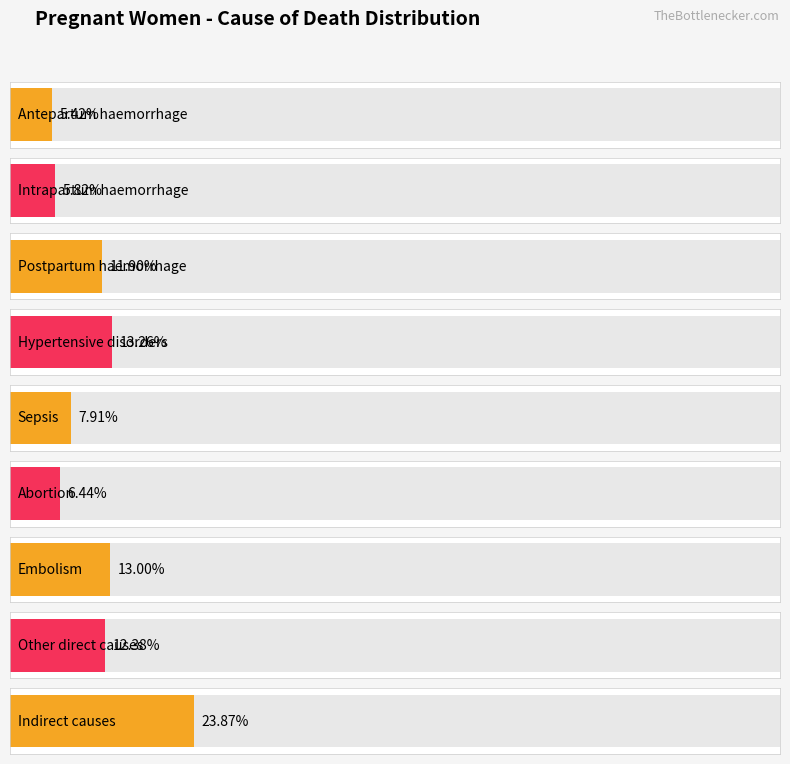

Reading left to right, extract all data points from this chart.

Antepartum haemorrhage=0.1	Intrapartum haemorrhage=0.1	Postpartum haemorrhage=0.1	Hypertensive disorders=0.1	Sepsis=0.1	Abortion=0.1	Embolism=0.1	Other direct causes=0.1	Indirect causes=0.2